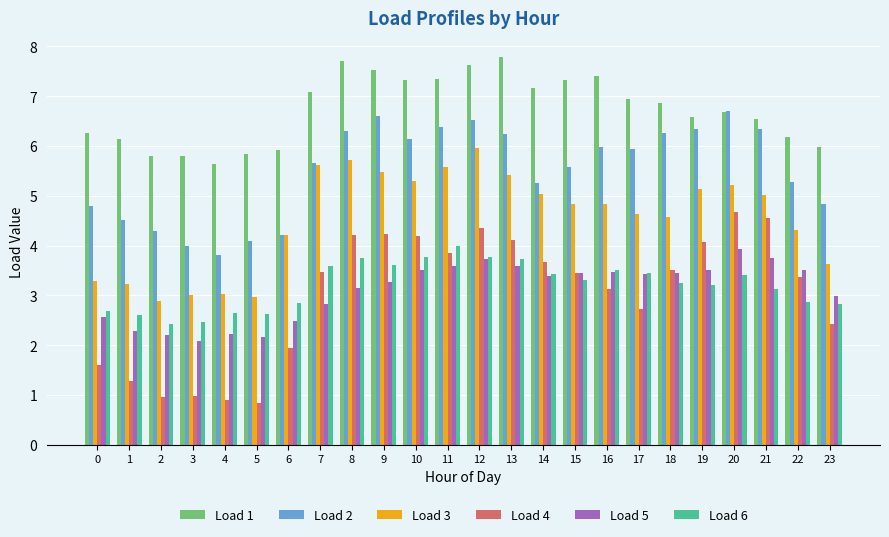

What are all the series names shown in the legend?

Load 1, Load 2, Load 3, Load 4, Load 5, Load 6